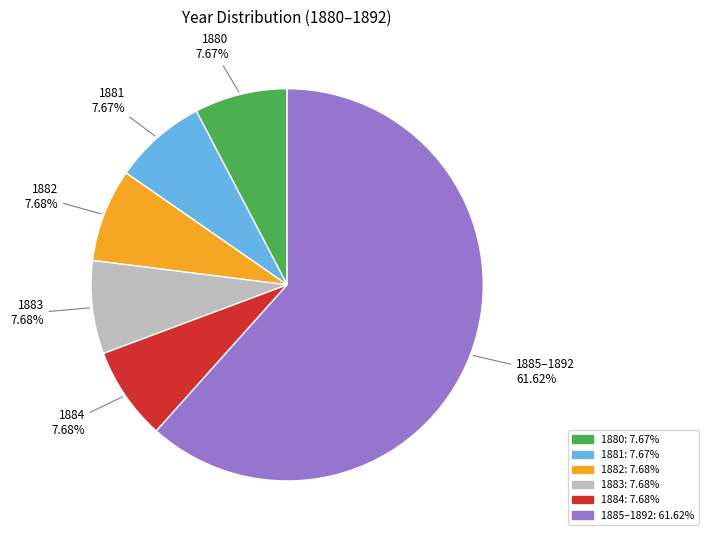

Does any single category account for the majority?

Yes